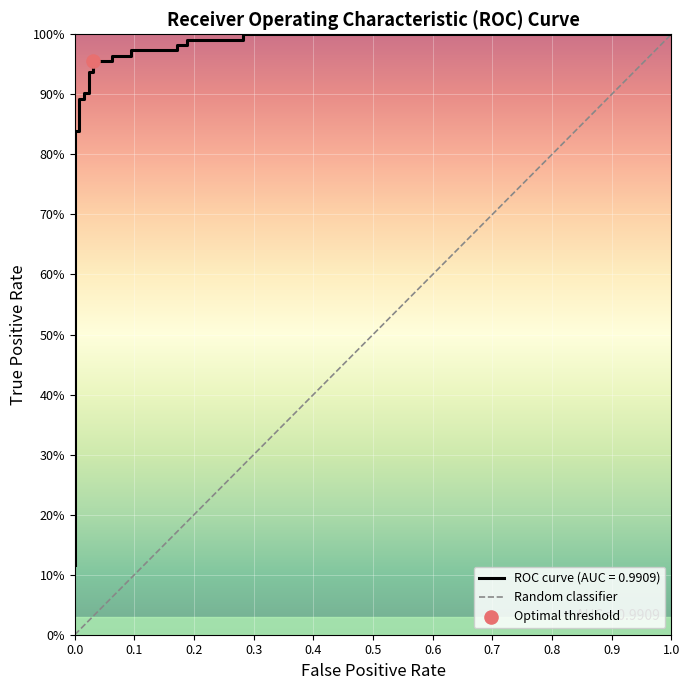

What is the change in value from 0.0 to 1.0?

+1